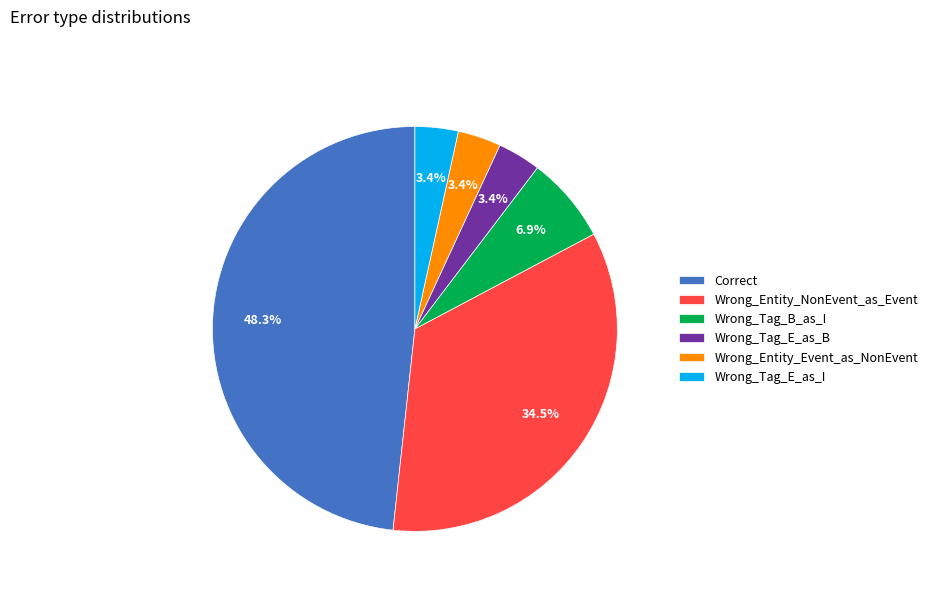

Which slice is the largest?

Correct